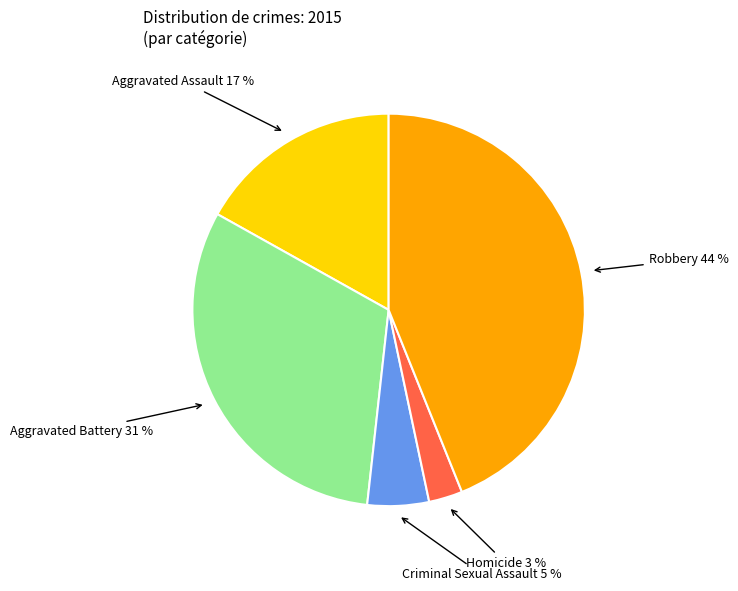

Does Aggravated Assault account for over 50% of the chart?

No